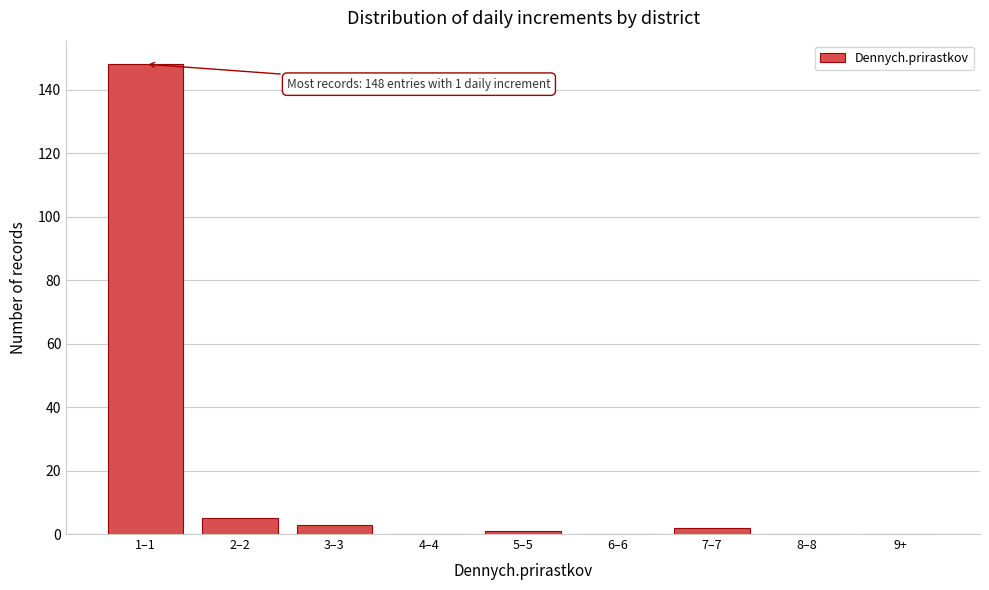

Reading left to right, list all the values displayed in this chart.

1–1=148	2–2=5	3–3=3	4–4=0	5–5=1	6–6=0	7–7=2	8–8=0	9+=0